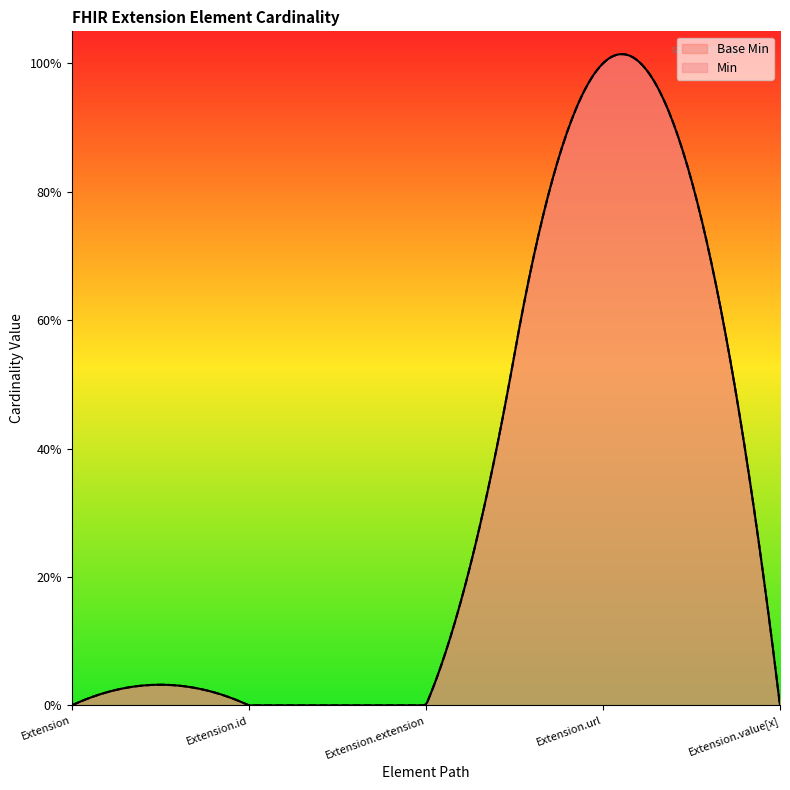

True or false: the data shows 0 at Extension.extension.

True